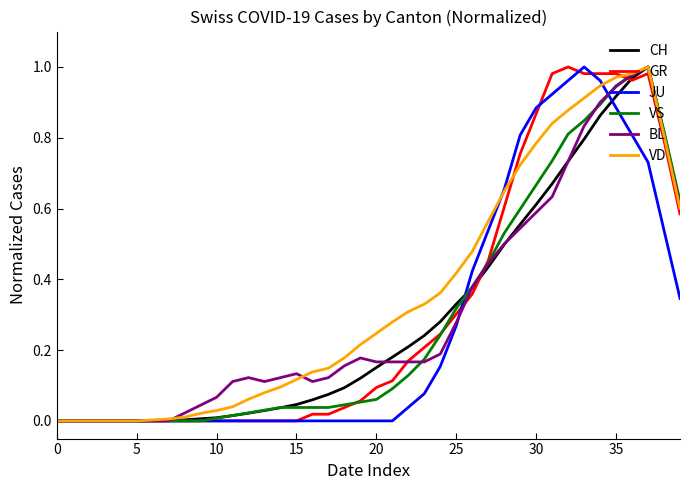

How many categories are shown in the chart?

40